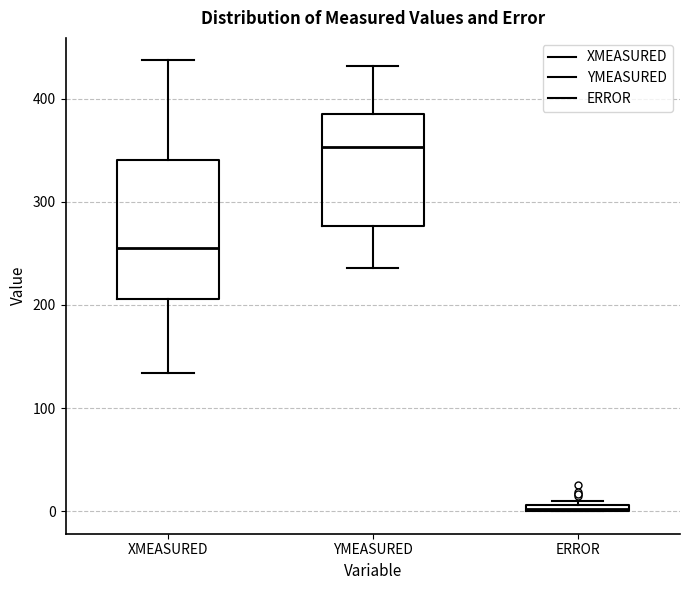

Which box has the highest median line?

YMEASURED